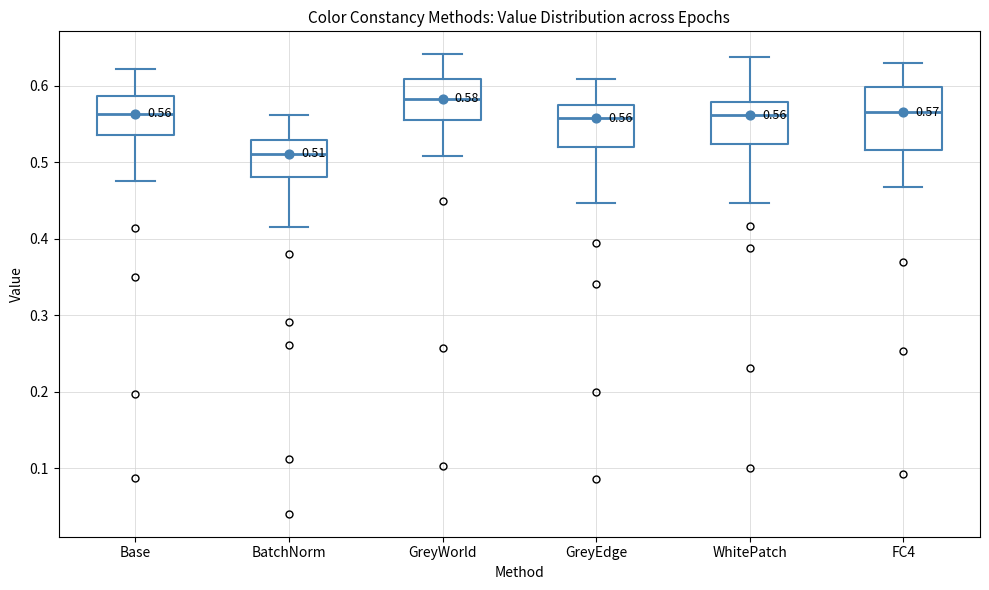

Comparing the boxes themselves (not the whiskers), which one is the tallest?

FC4